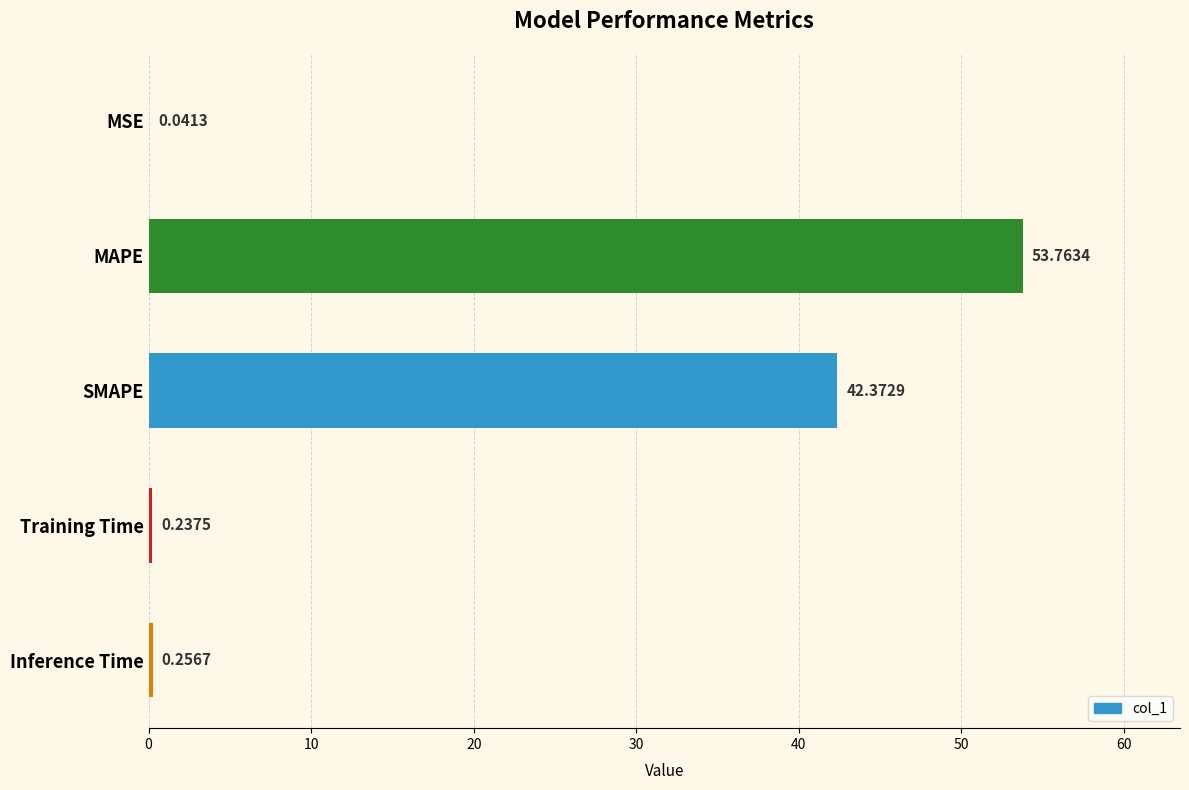

What is the sum of the values at Training Time and Inference Time?

0.5